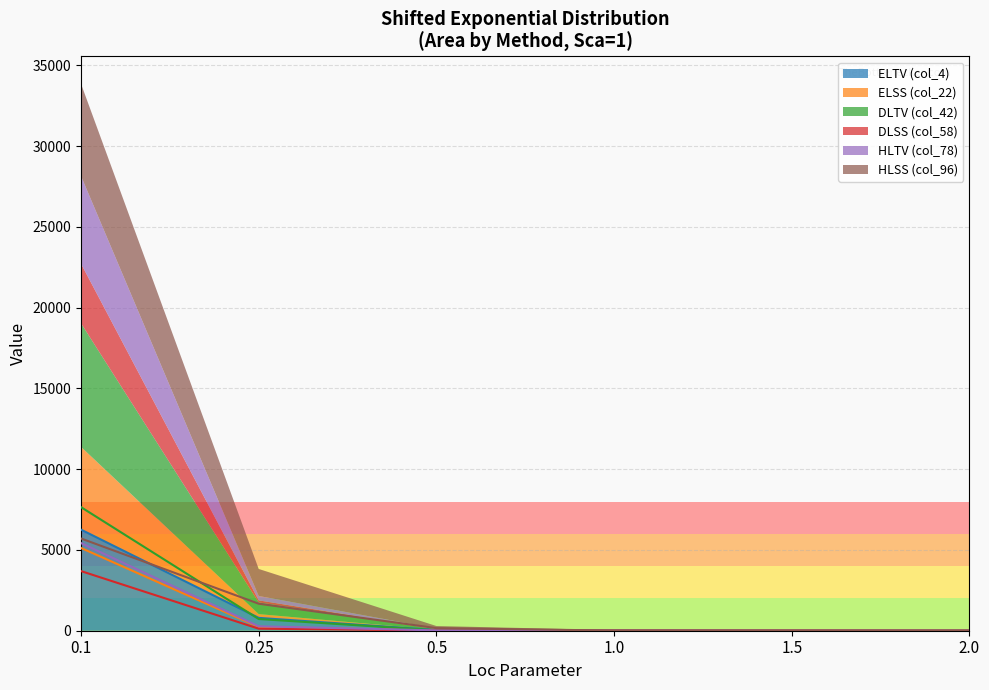

What is the total value across all series at 0.5?

617.0